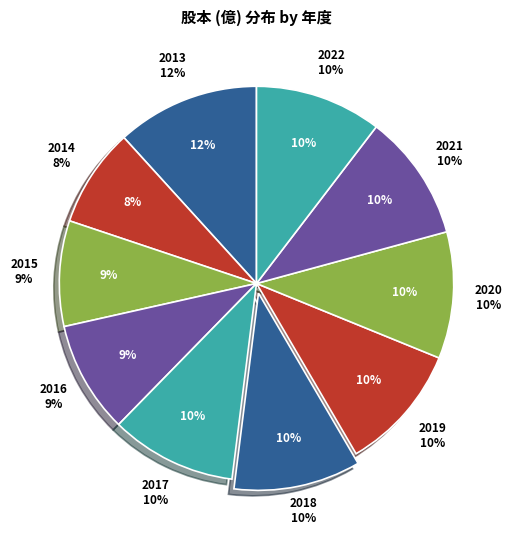

What is the total percentage of 2013 and 2016?

20.9%